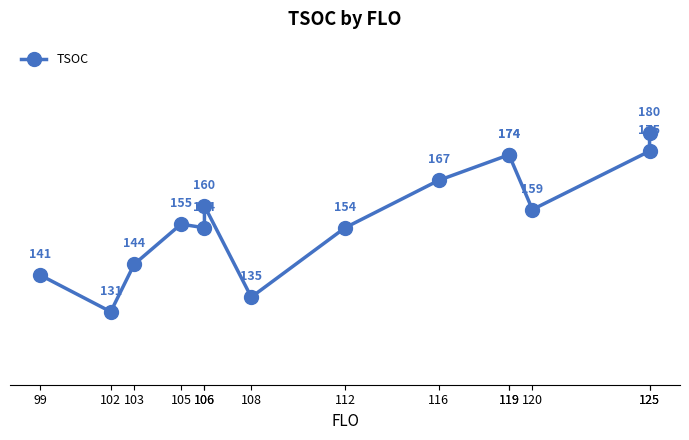

What is the ratio of the value at 108 to the value at 106?

0.8